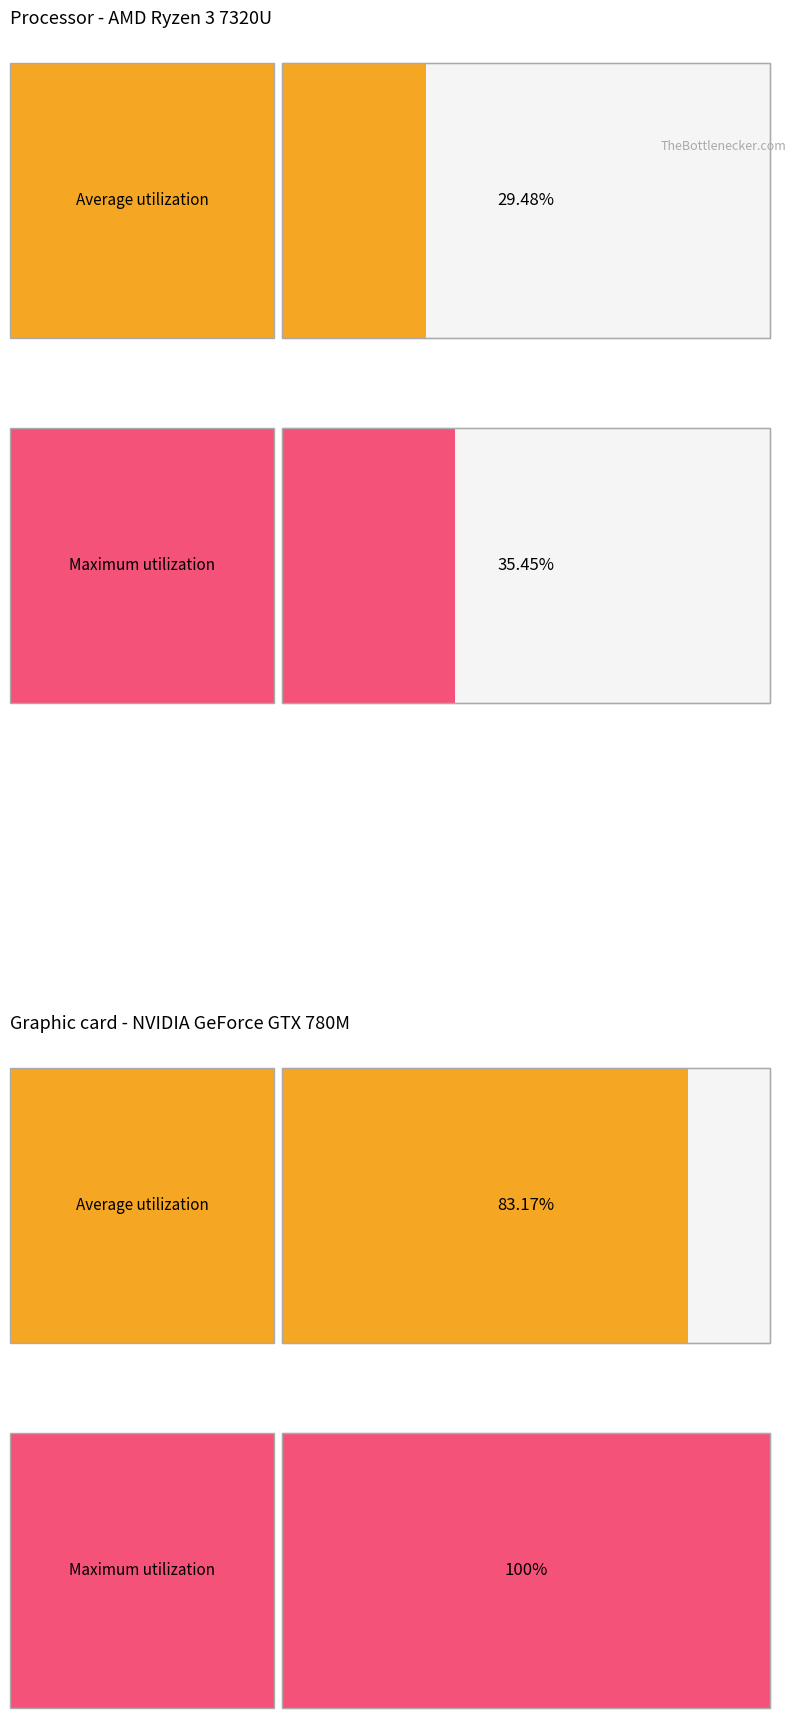

Which series has the largest range (max minus min)?

Maximum utilization